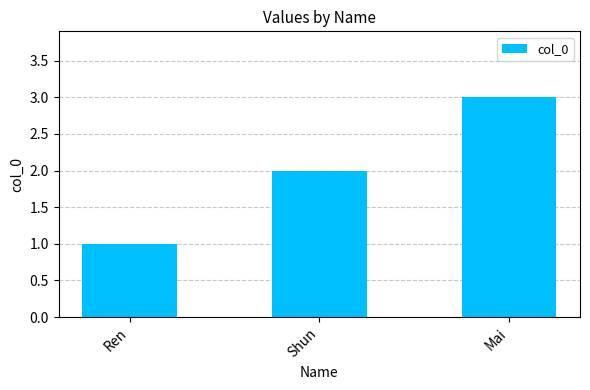

What is the ratio of the value at Mai to the value at Ren?

3.0